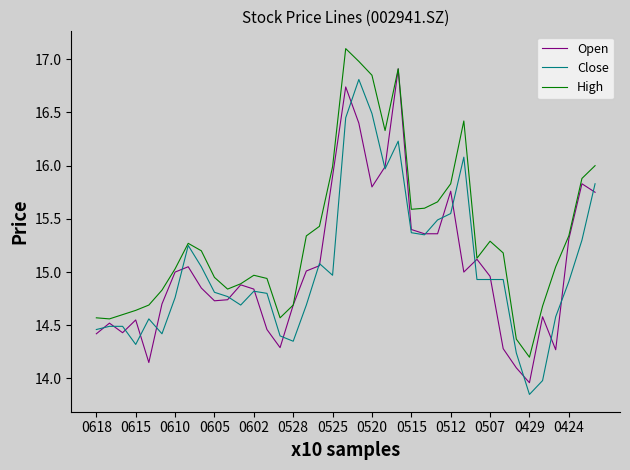

What is the maximum value shown in the chart?

17.1